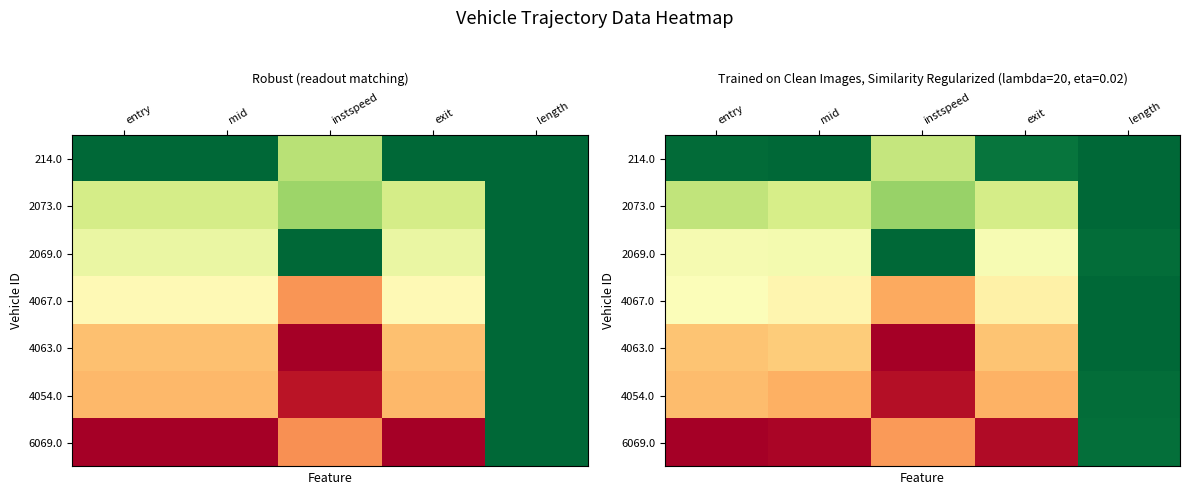

Which label corresponds to the smallest value in the chart?

mid